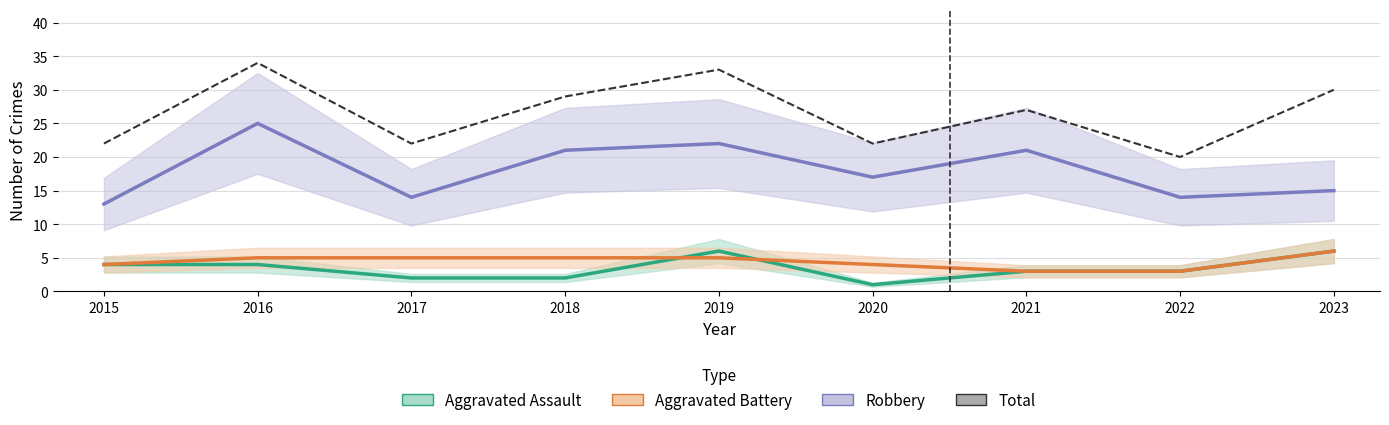

Is the value of Aggravated Assault at 2019 greater than the value of Aggravated Battery at 2019?

Yes